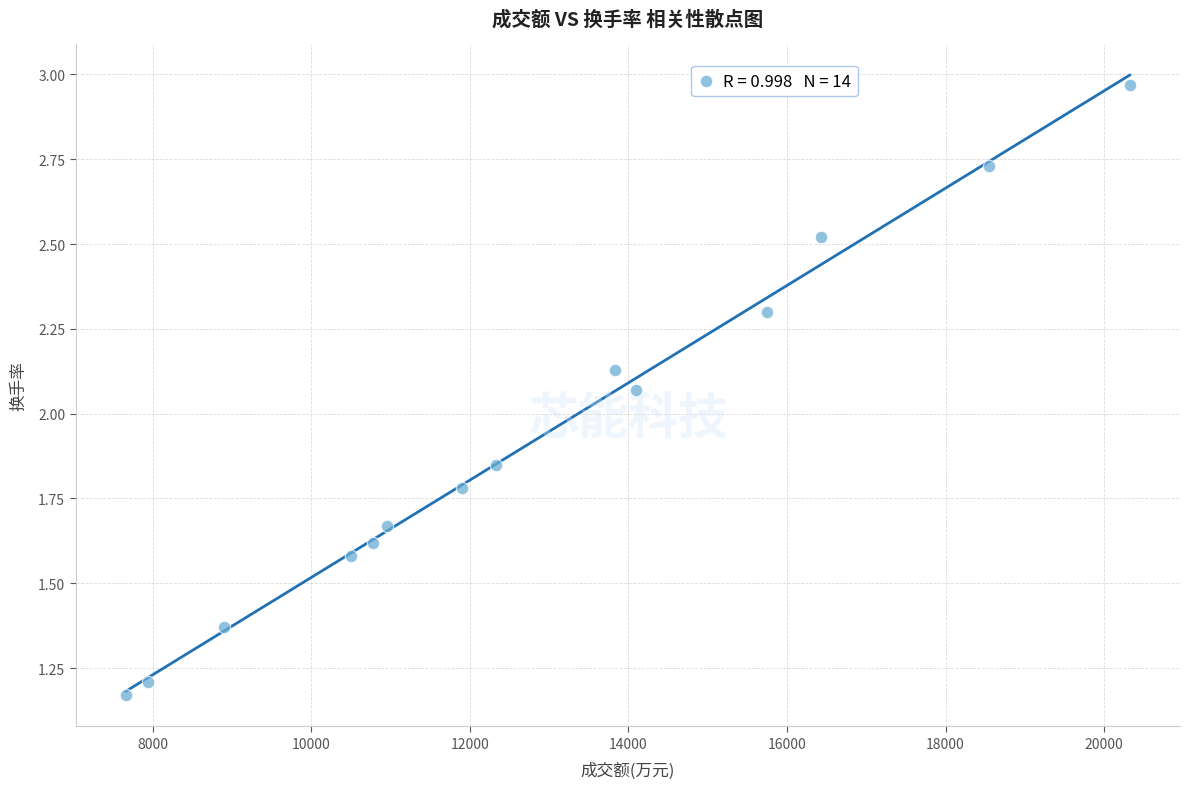

What is the range of X values (max minus min)?

12662.0